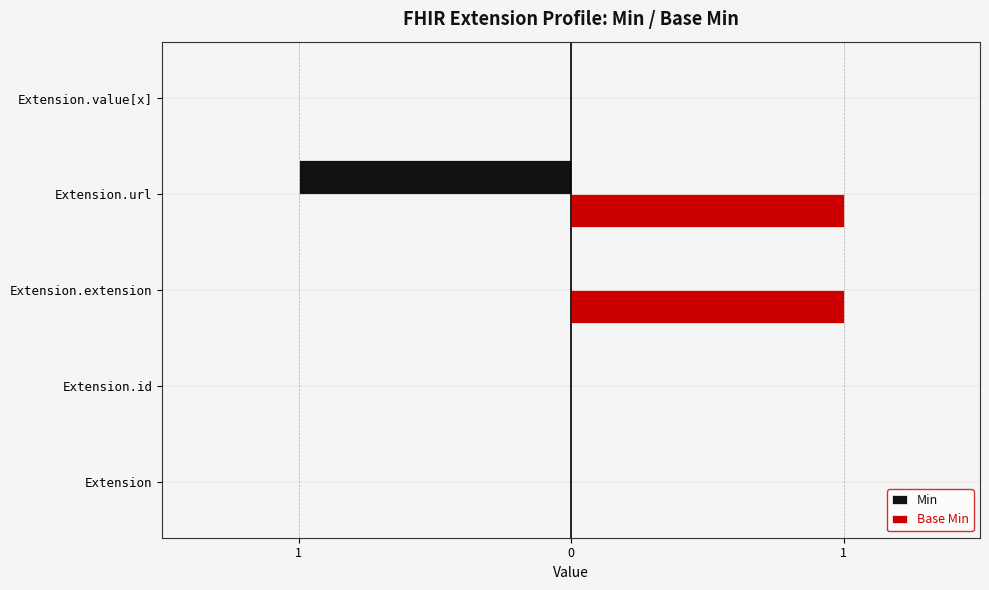

What are all the series names shown in the legend?

Min, Base Min